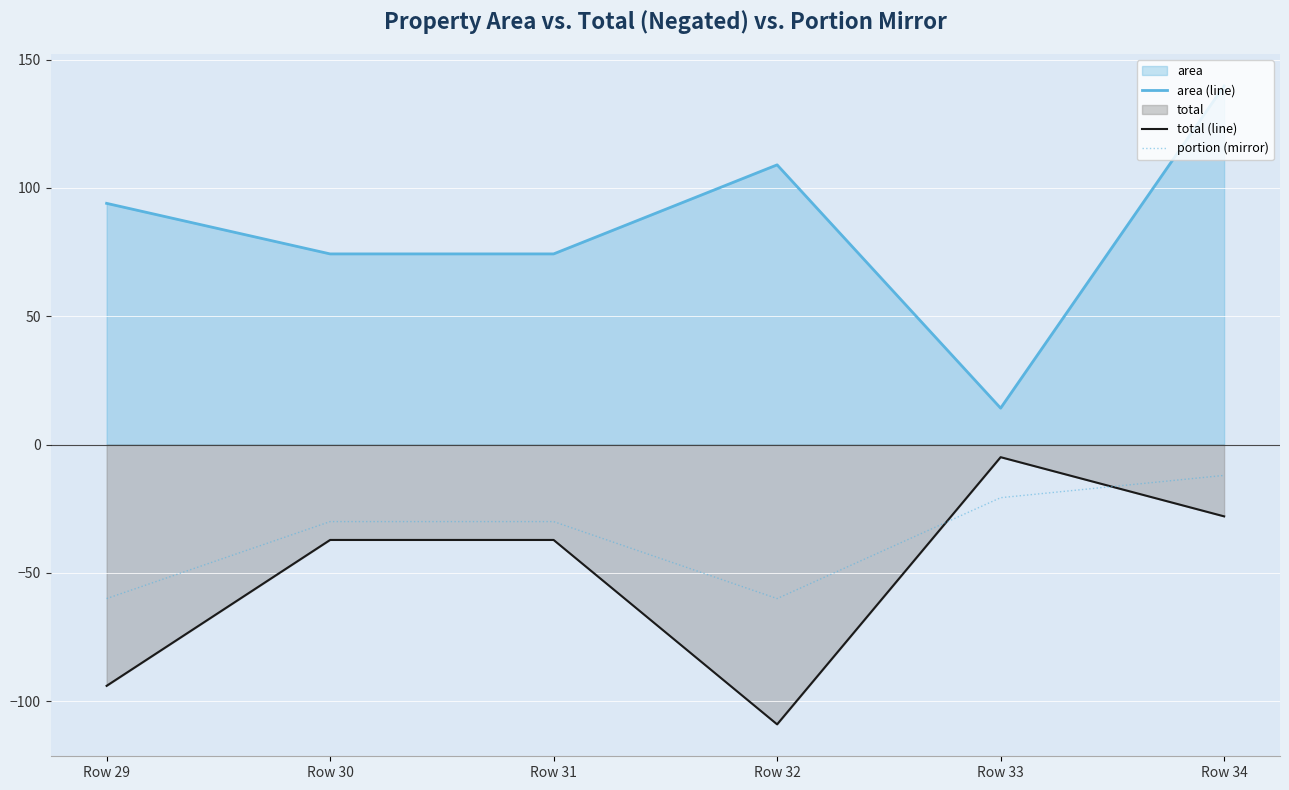

Is the value of portion (mirror) at Row 33 greater than the value of total (line) at Row 31?

Yes